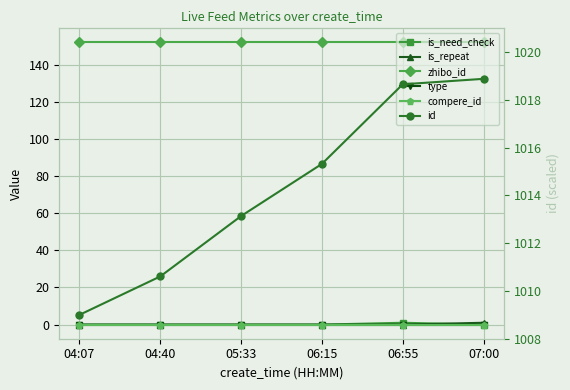

Which series has the widest spread of values?

id